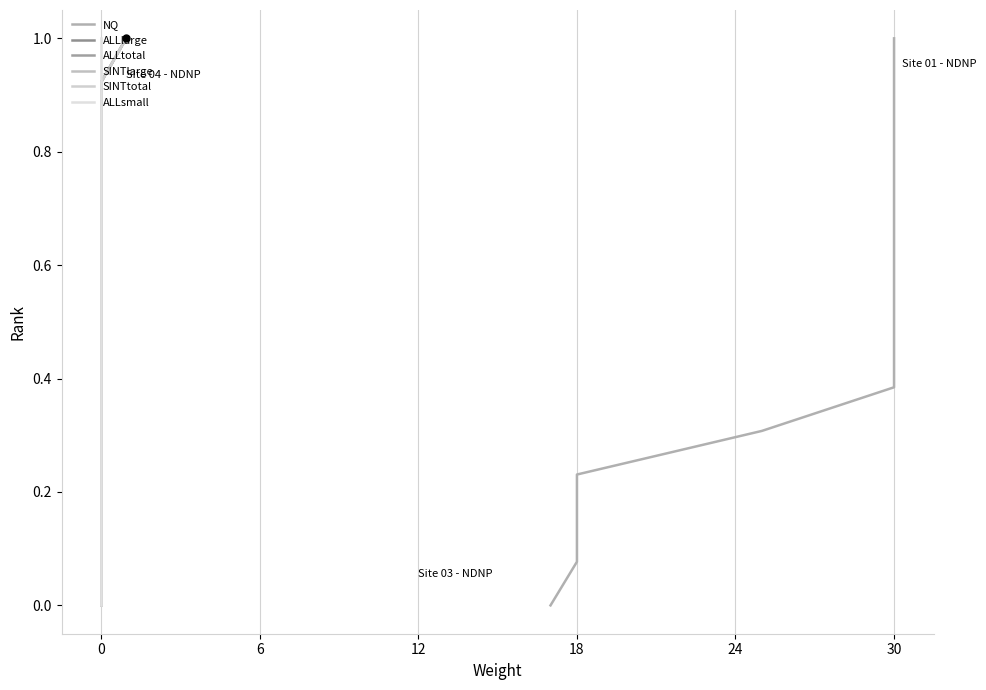

What is the average value of the SINTtotal series?

0.5